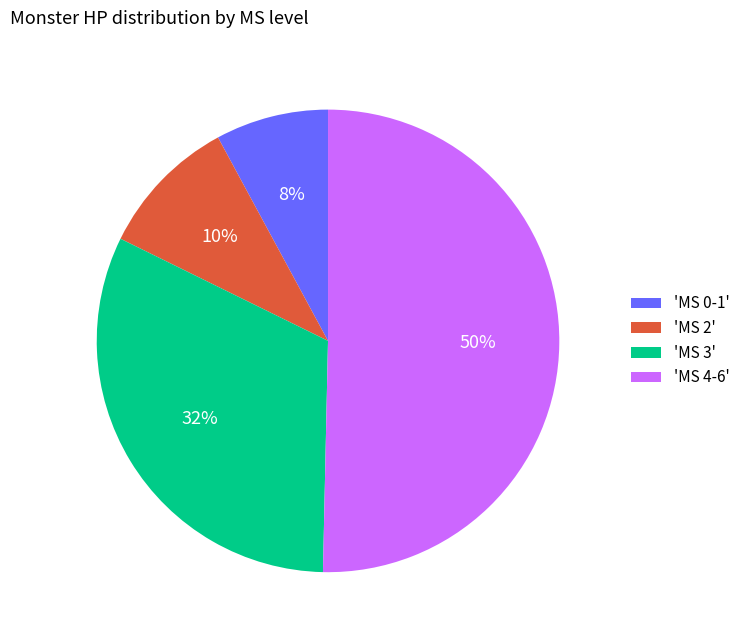

To the nearest percent, what is the difference between the 'MS 0-1' and 'MS 4-6' slice percentages?

42%